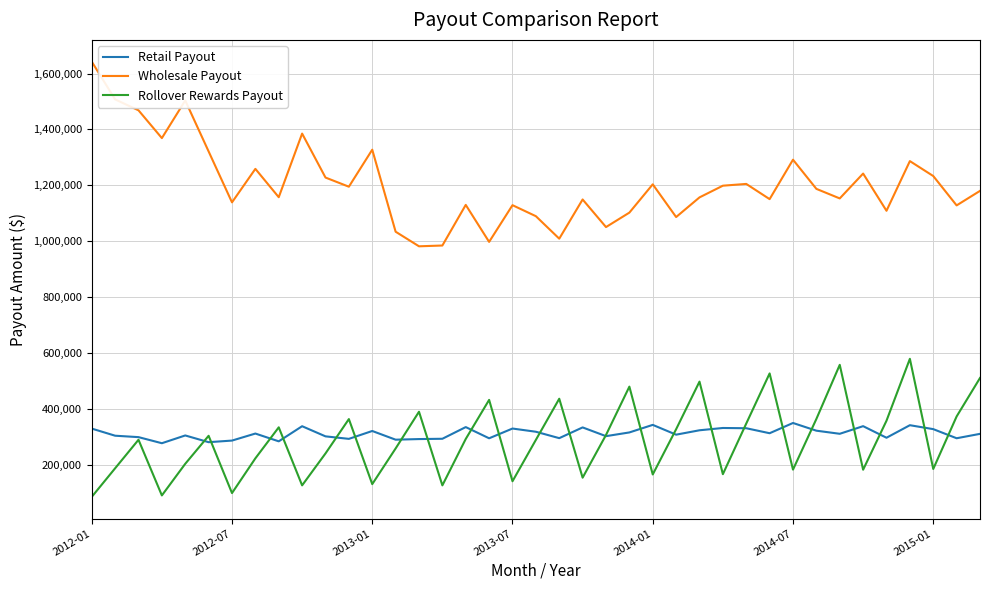

How many lines are shown in the chart?

3